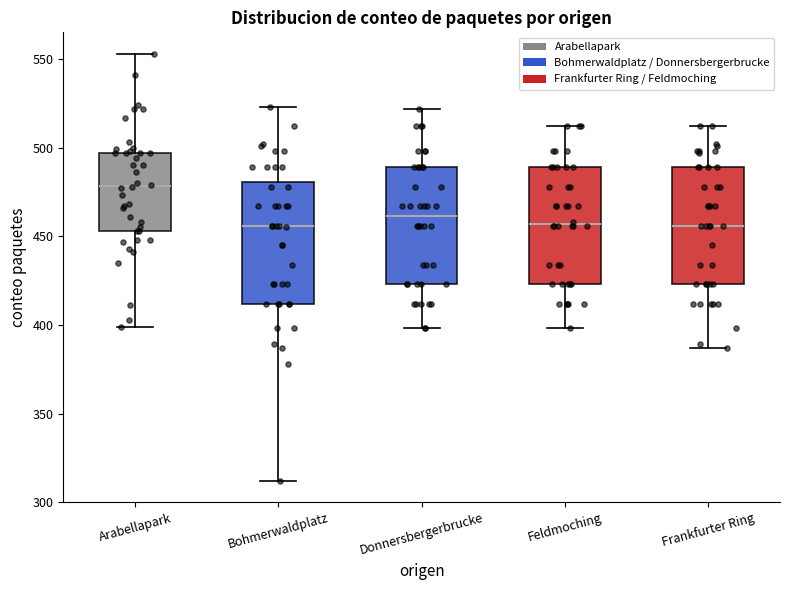

Where is the upper edge of the box for Donnersbergerbrucke on the y-axis? The values are not printed on the chart, so give them approximately, as read against the axis.

490